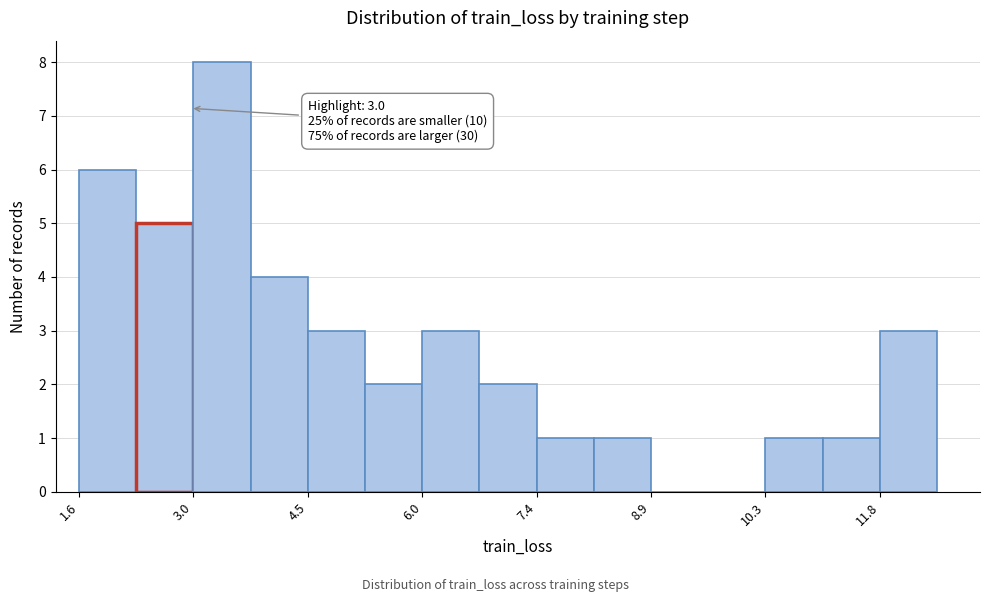

Read against the x-axis, roughly where is the centre of the tallest bar?

3.4